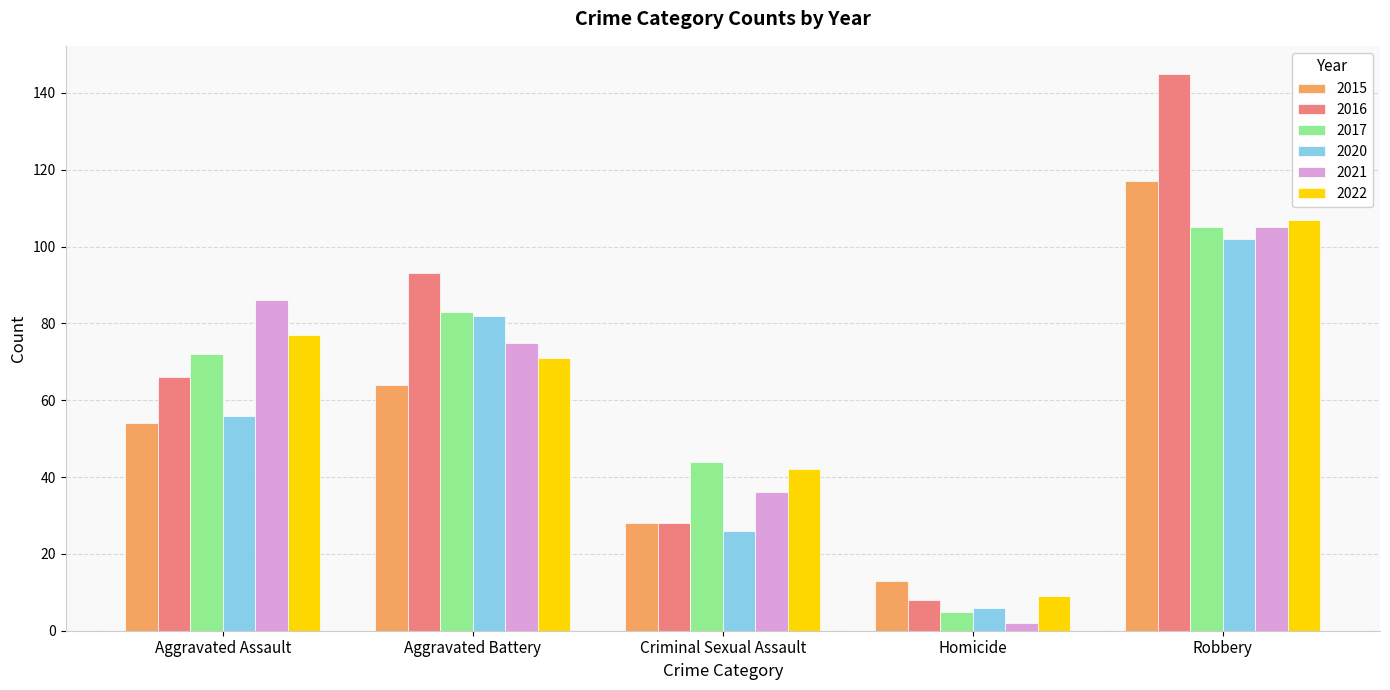

At which label is 2021 closest to 53?

Criminal Sexual Assault